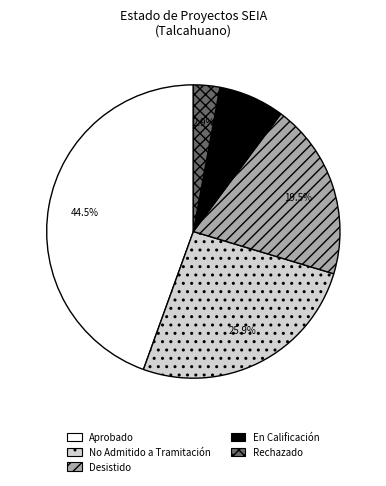

Approximately how many times larger is the value at Aprobado compared to Rechazado?

15.3